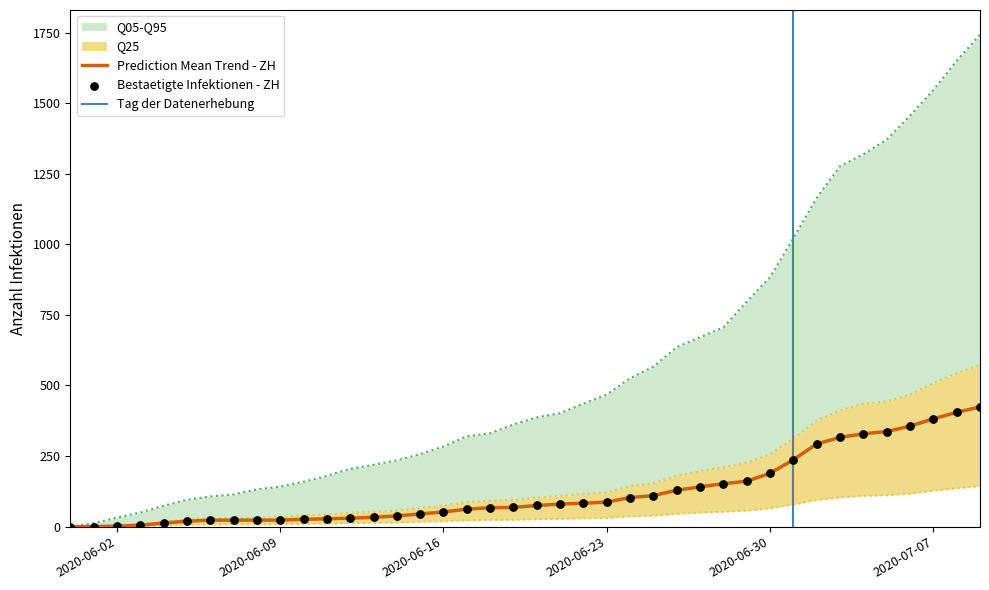

The value of Prediction Mean Trend - ZH at 2020-06-16 is 52. True or false?

True